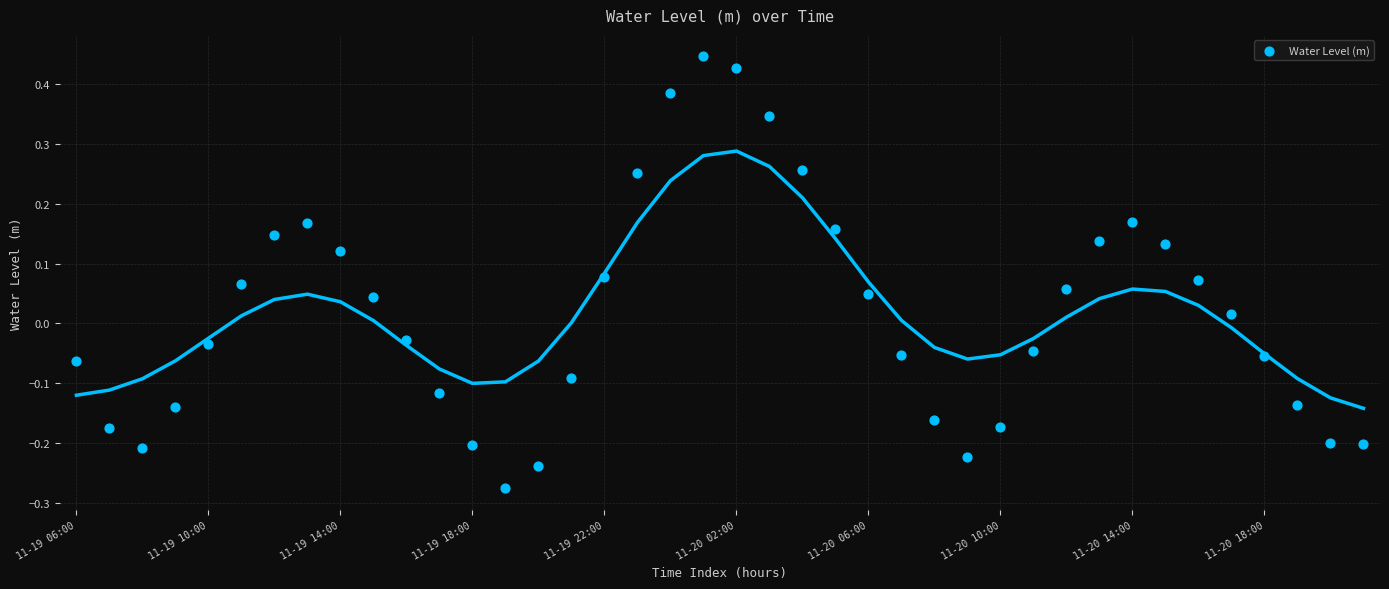

What is the range of Y values (max minus min)?

0.7